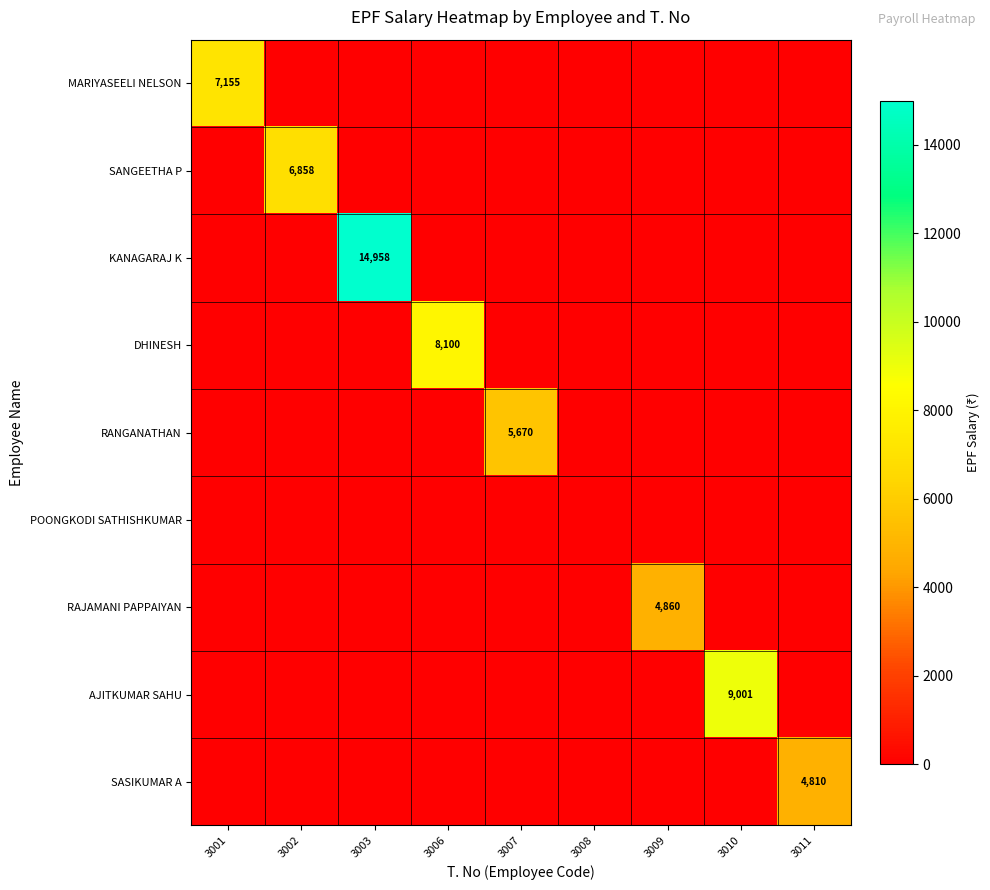

The DHINESH series shows 12375 at 3006. True or false?

False